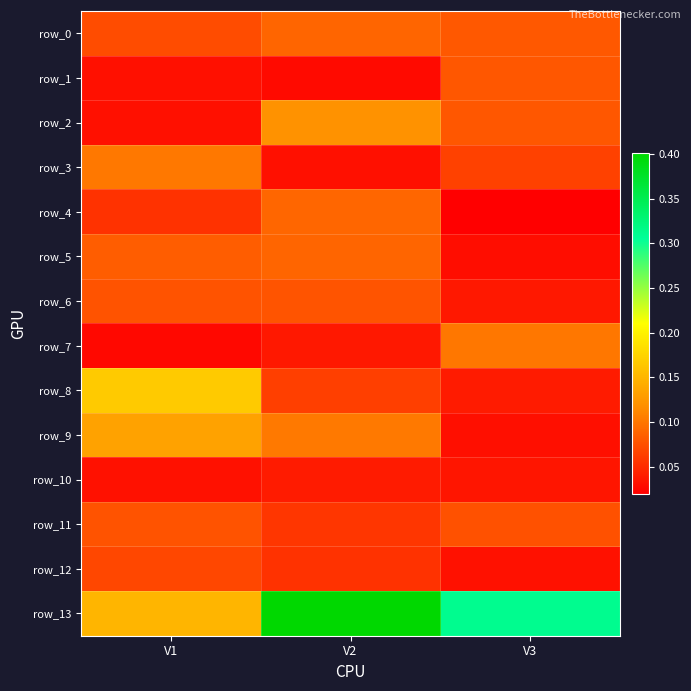

How many series are shown in this chart?

14